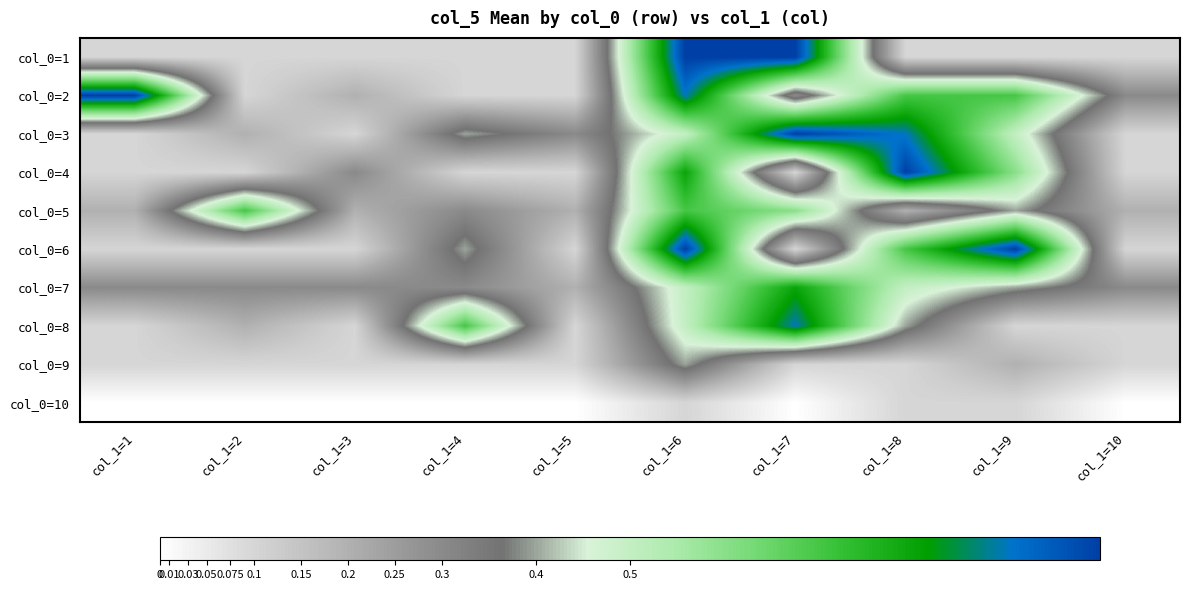

At which category is the sum across all series the highest?

col_1=6